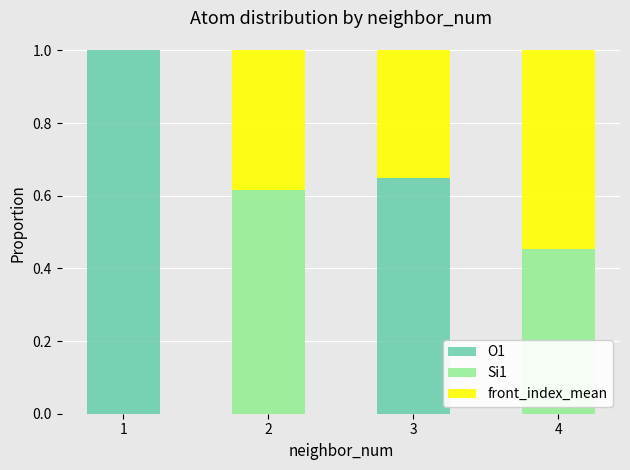

At 1, list the series in order from largest to smallest.

O1, Si1, front_index_mean